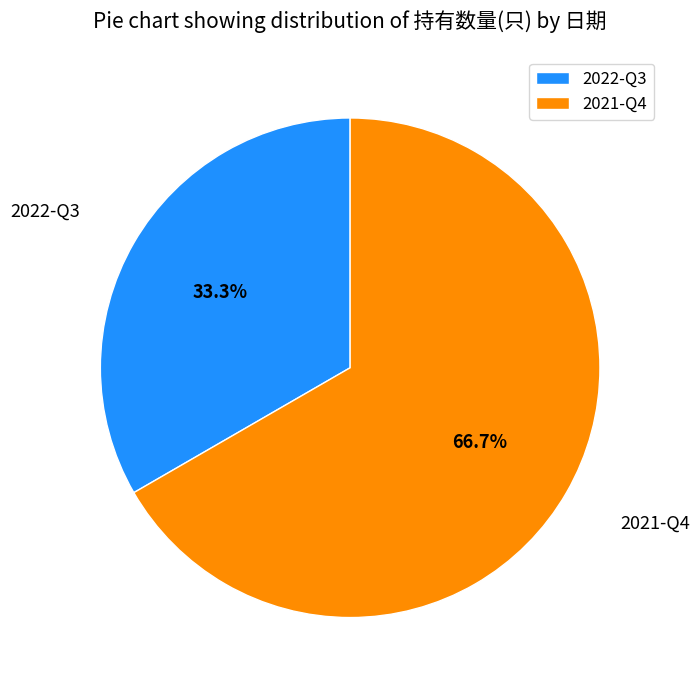

To the nearest percent, what is the average slice percentage?

50%